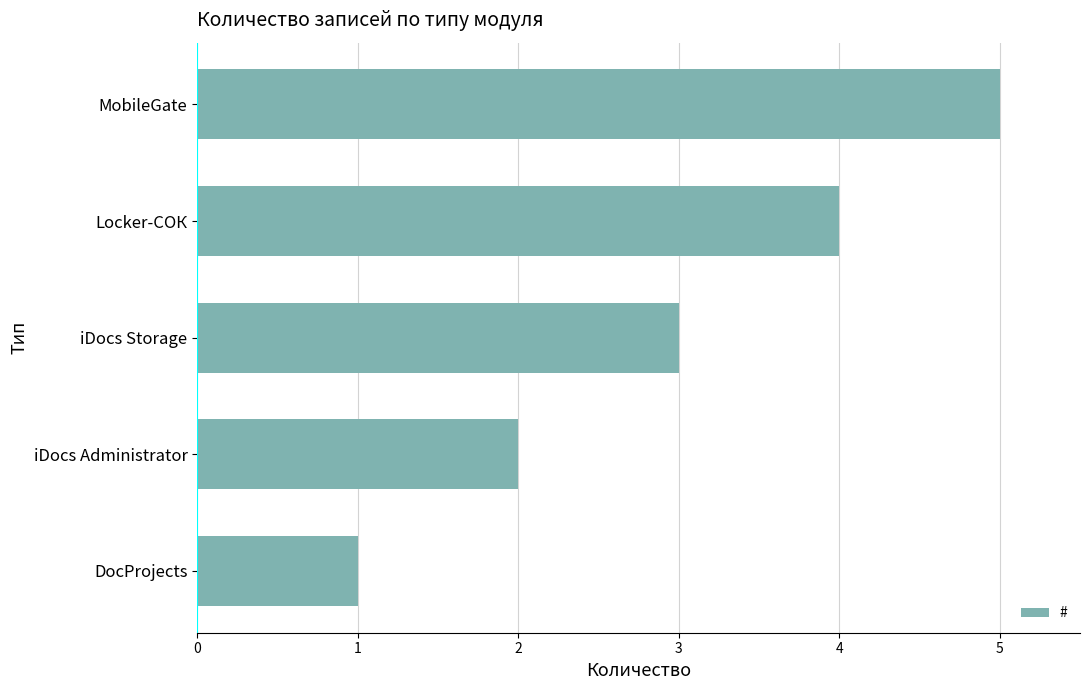

List the labels in order of value, smallest first.

DocProjects, iDocs Administrator, iDocs Storage, Locker-СОК, MobileGate